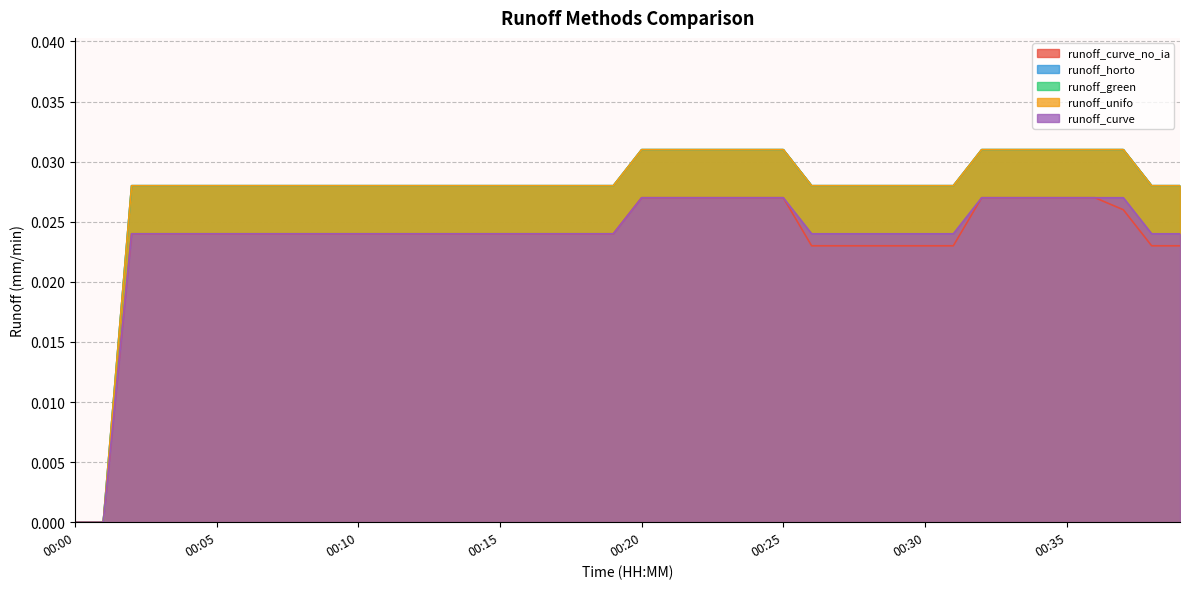

List the labels in order of runoff_curve value, largest first.

00:20, 00:21, 00:22, 00:23, 00:24, 00:25, 00:32, 00:33, 00:34, 00:35, 00:36, 00:37, 00:02, 00:03, 00:04, 00:05, 00:06, 00:07, 00:08, 00:09, 00:10, 00:11, 00:12, 00:13, 00:14, 00:15, 00:16, 00:17, 00:18, 00:19, 00:26, 00:27, 00:28, 00:29, 00:30, 00:31, 00:38, 00:39, 00:00, 00:01